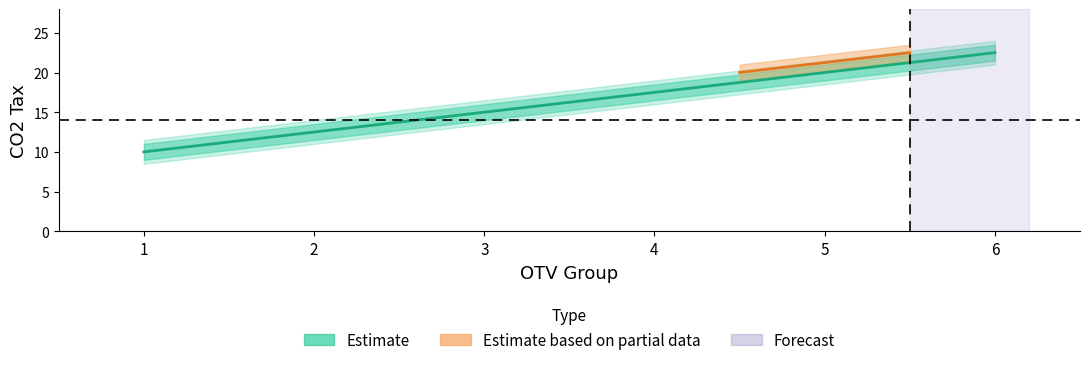

The value at 5 is 33.2. True or false?

False